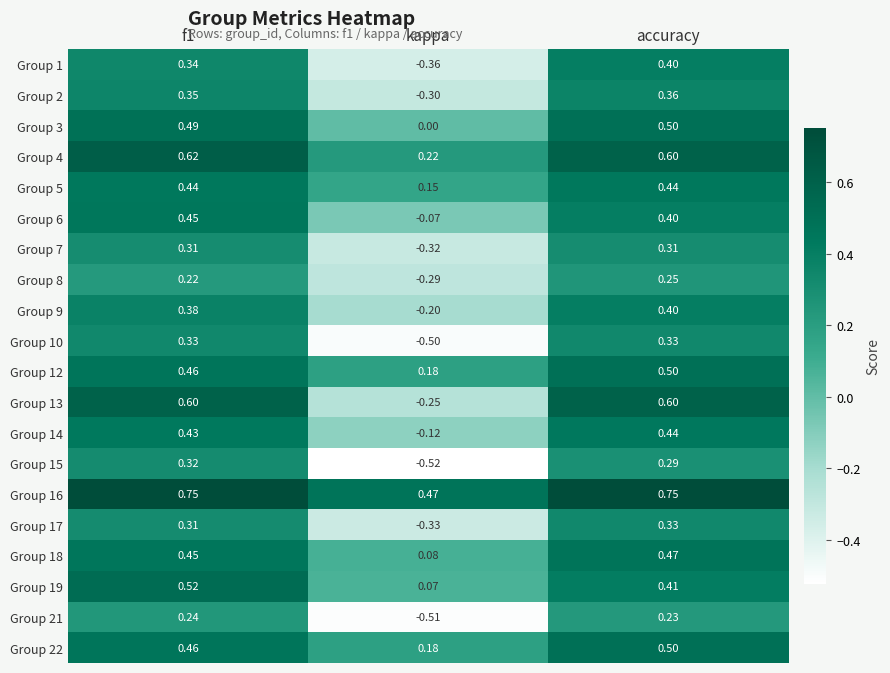

At which category is the sum across all series the highest?

accuracy